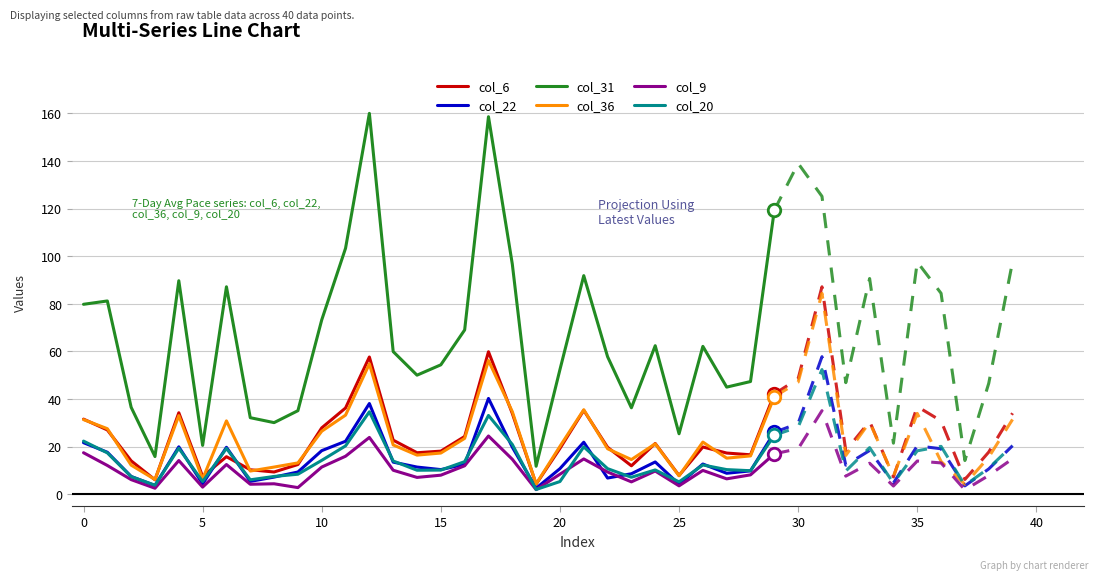

Which category has the highest value across all series?

12